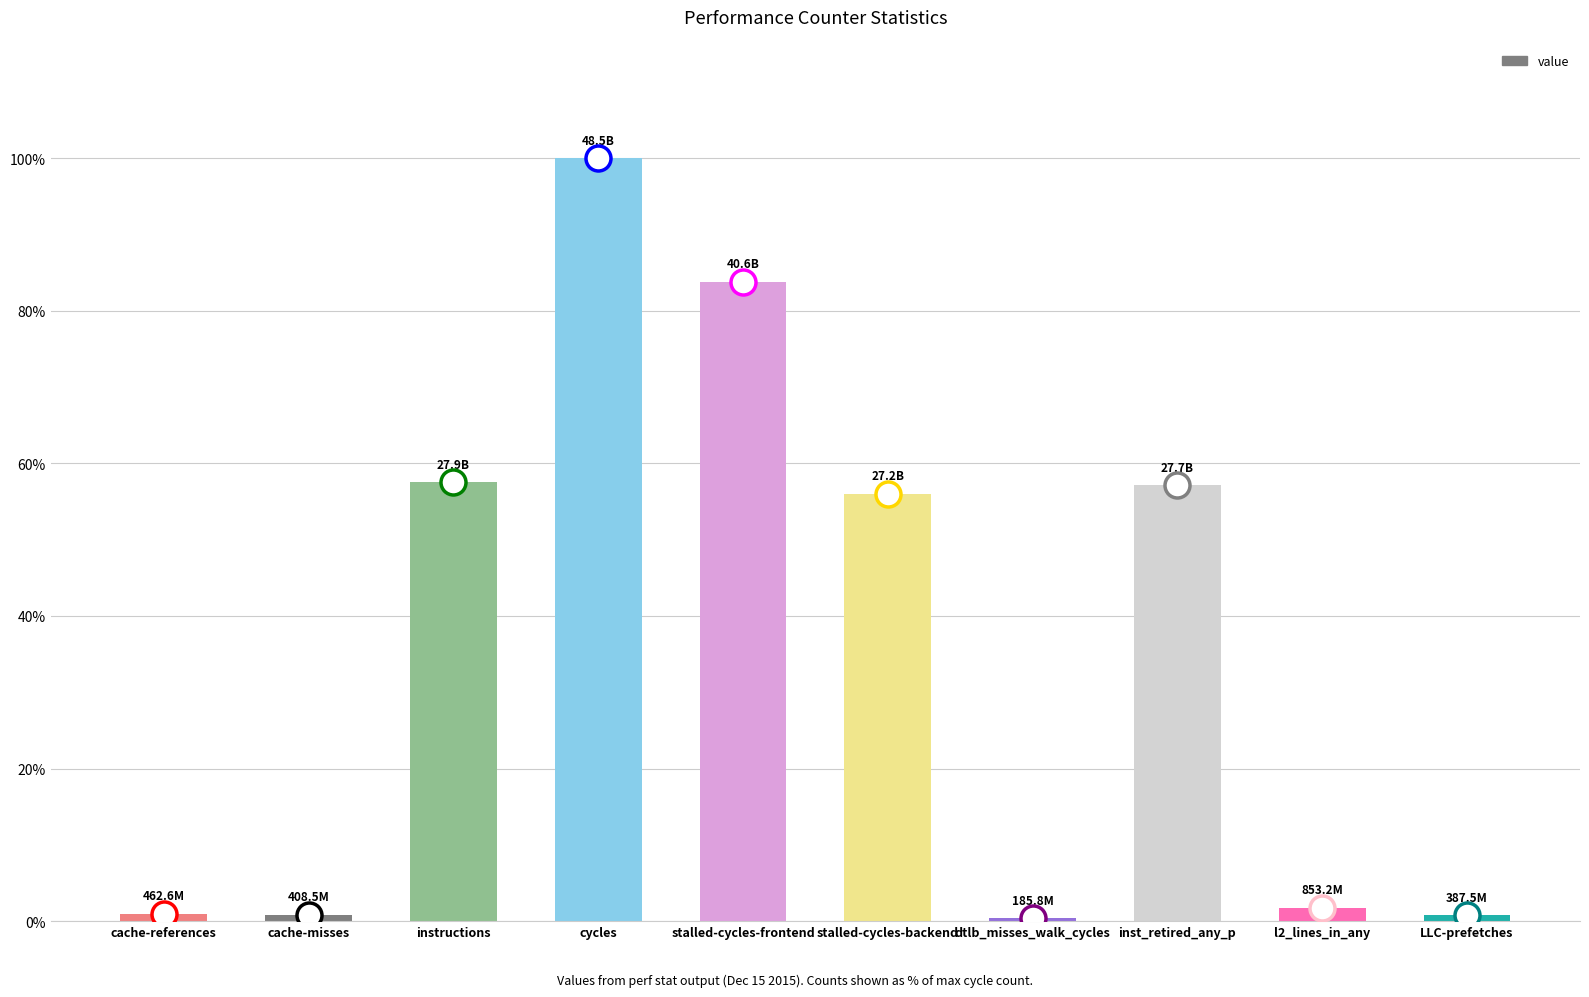

What is the value of the 2nd bar from the left?

0.8